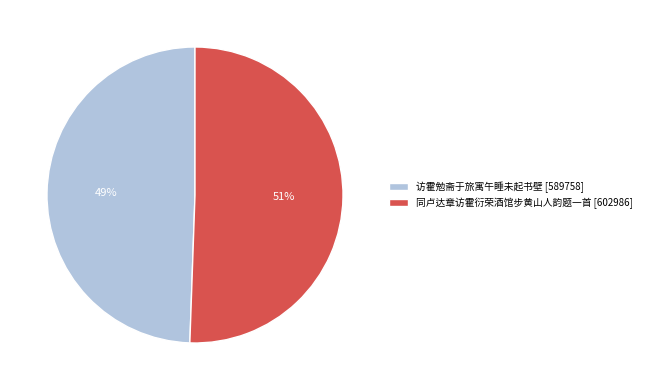

True or false: 同卢达章访霍衍荣酒馆步黄山人韵题一首 accounts for 40% of the total.

False